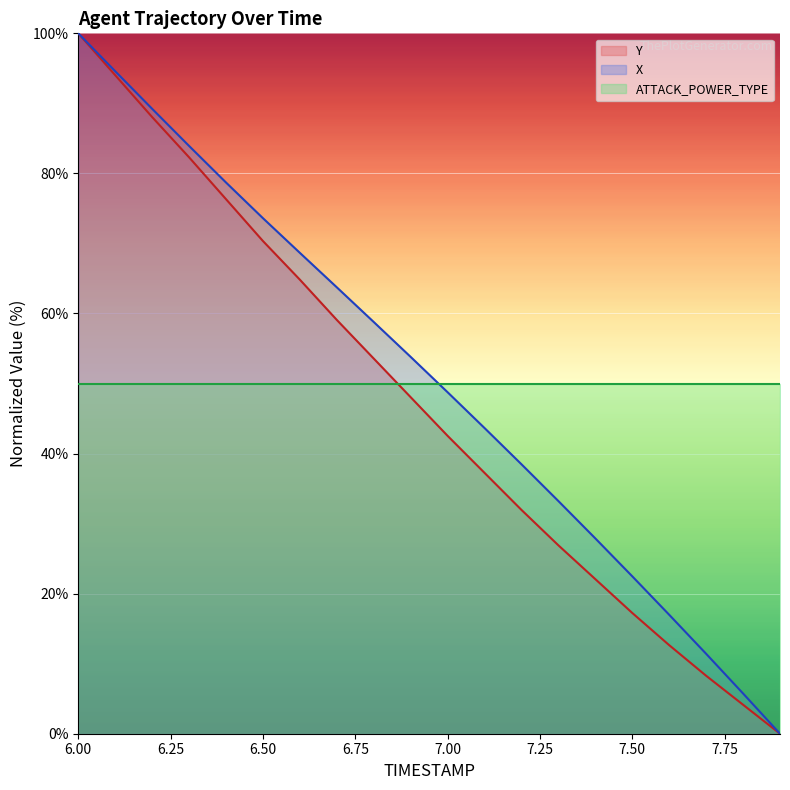

What is the sum of all Y values?

939.5